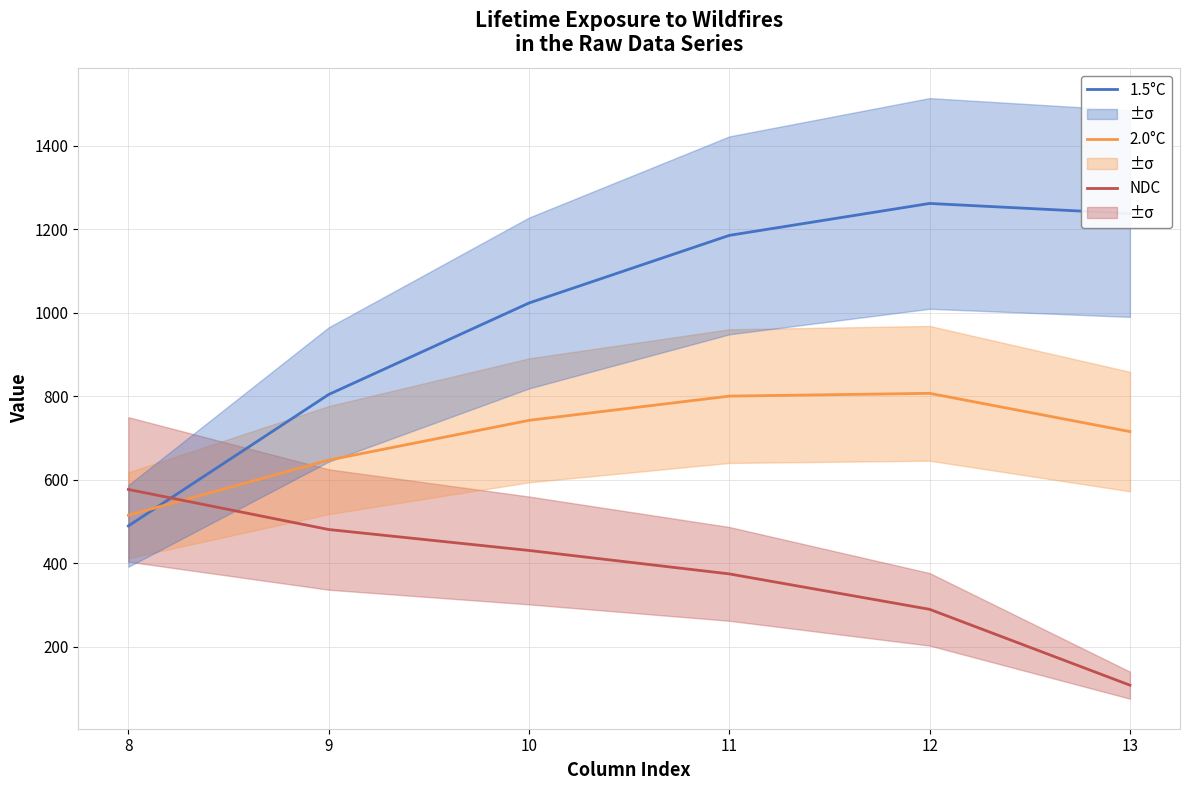

What is the average value of the NDC series?

376.6